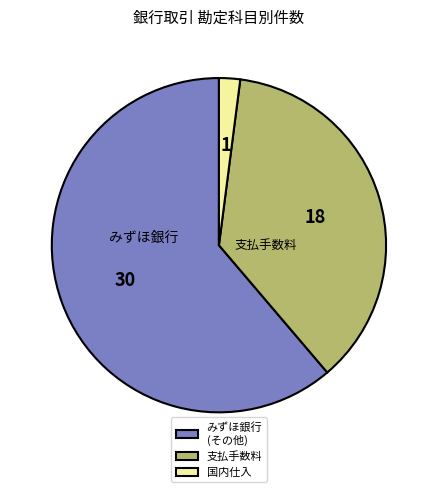

Is the sum of みずほ銀行 (その他) and 国内仕入 greater than half?

Yes